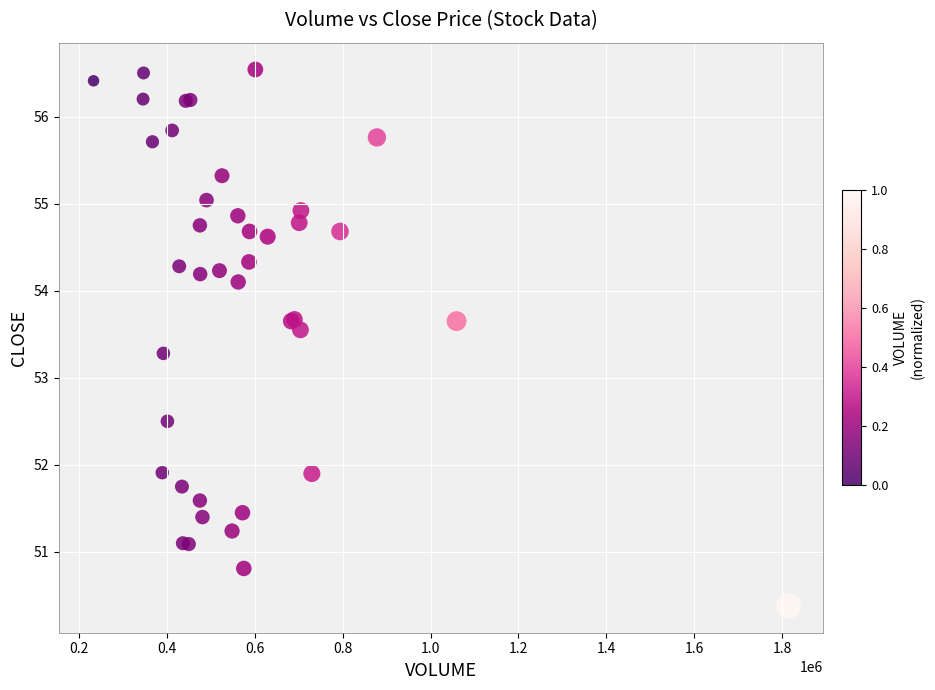

What Y value in the scatter plot is closest to 53?

53.3